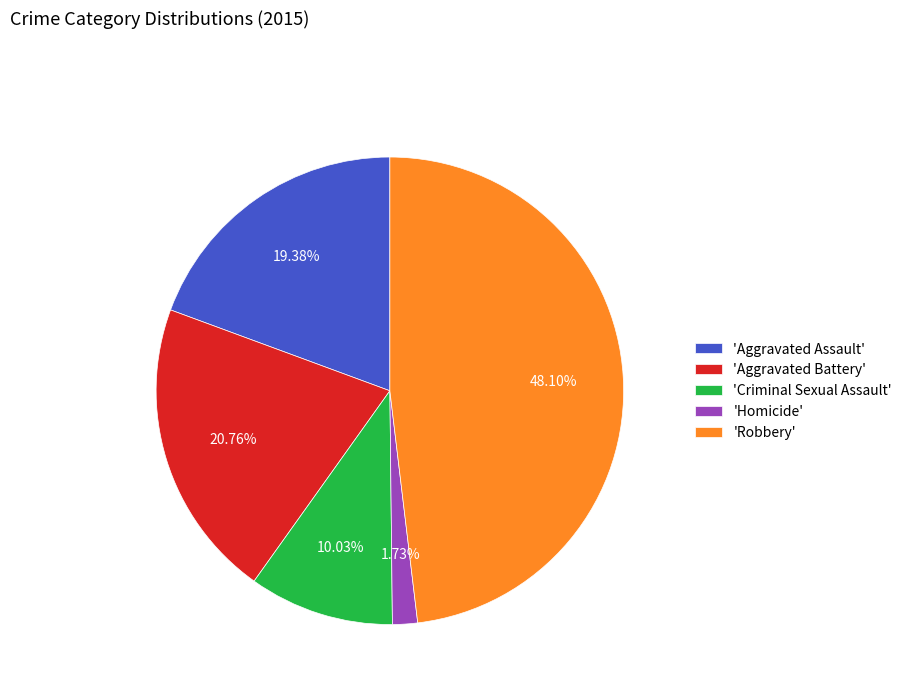

Which slice is the smallest?

'Homicide'